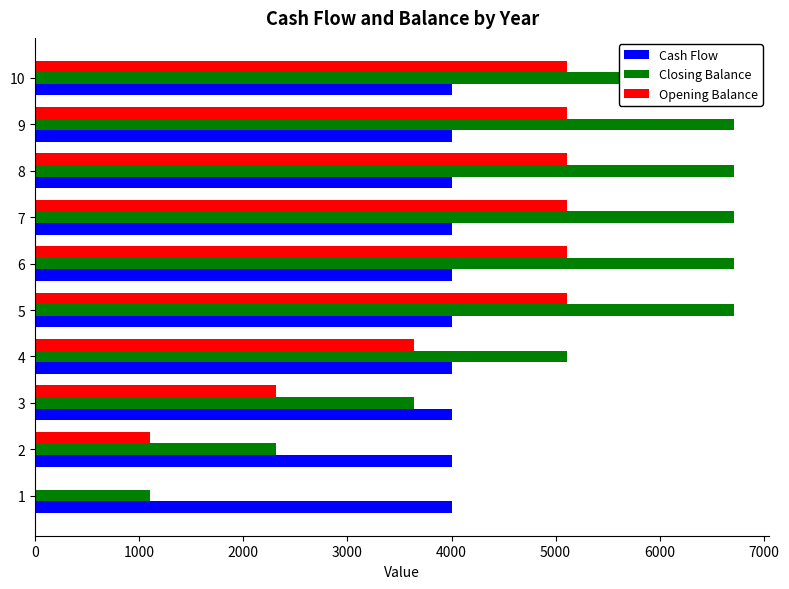

What is the sum of all Closing Balance values?

52452.0